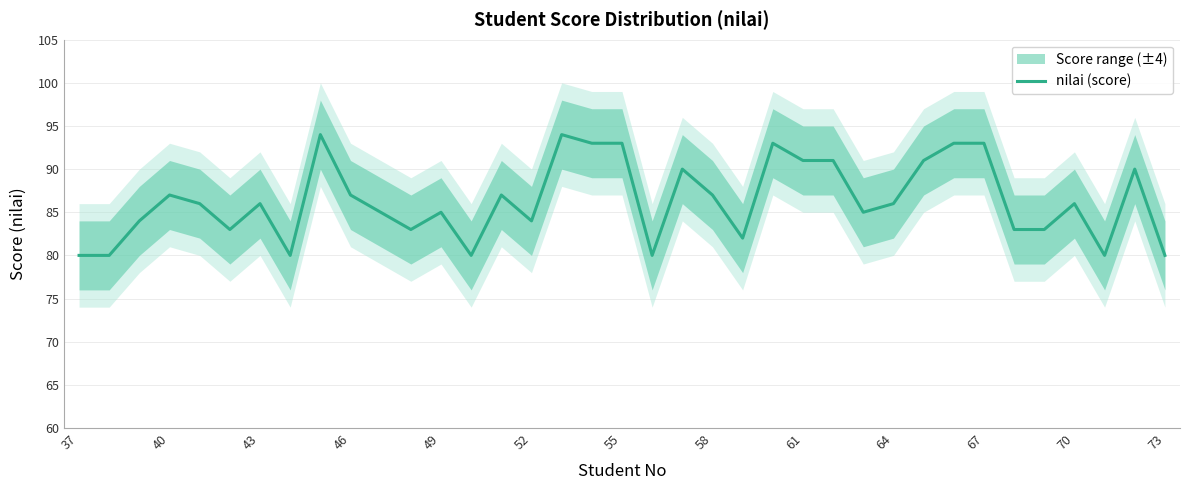

What is the lowest value of the nilai (score) series?

80